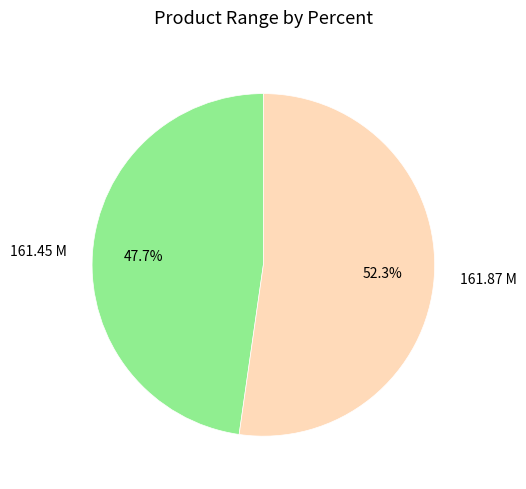

Is it true that 161.45 M is 56% of the pie?

False